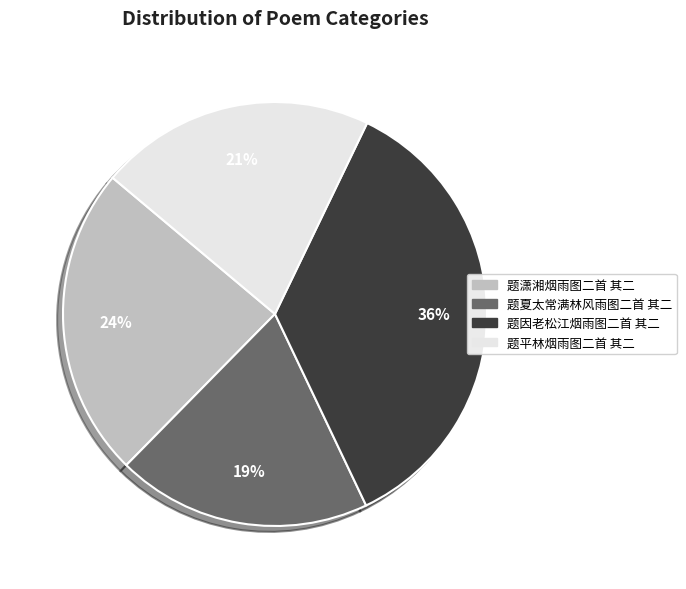

Which category has the smallest portion of the pie?

题夏太常满林风雨图二首 其二